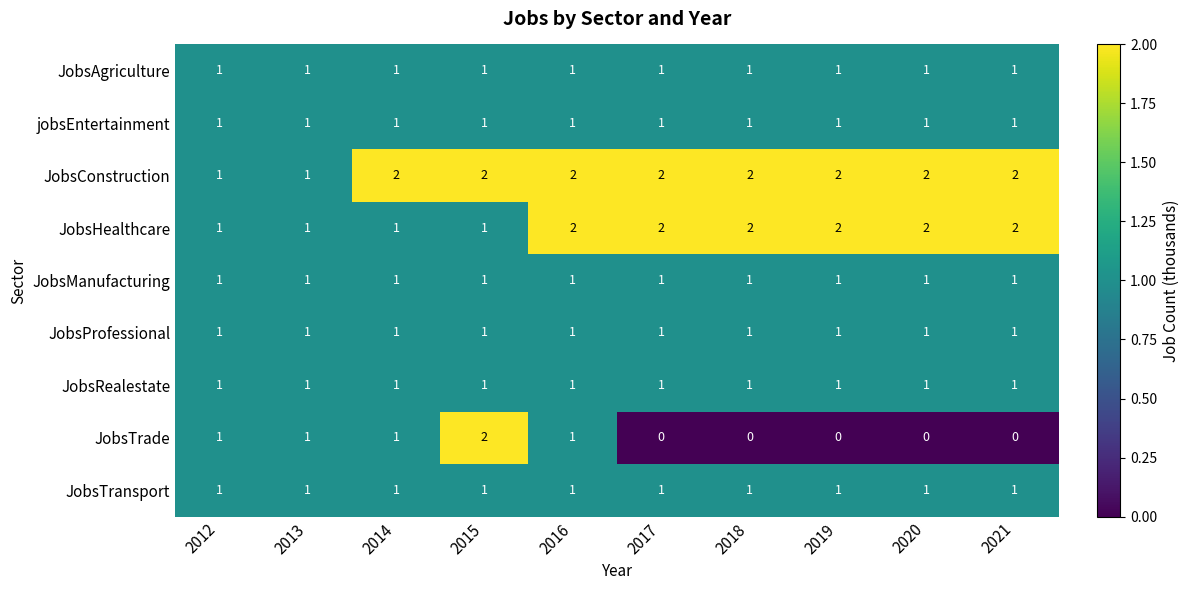

What is the total value across all series at 2016?

11